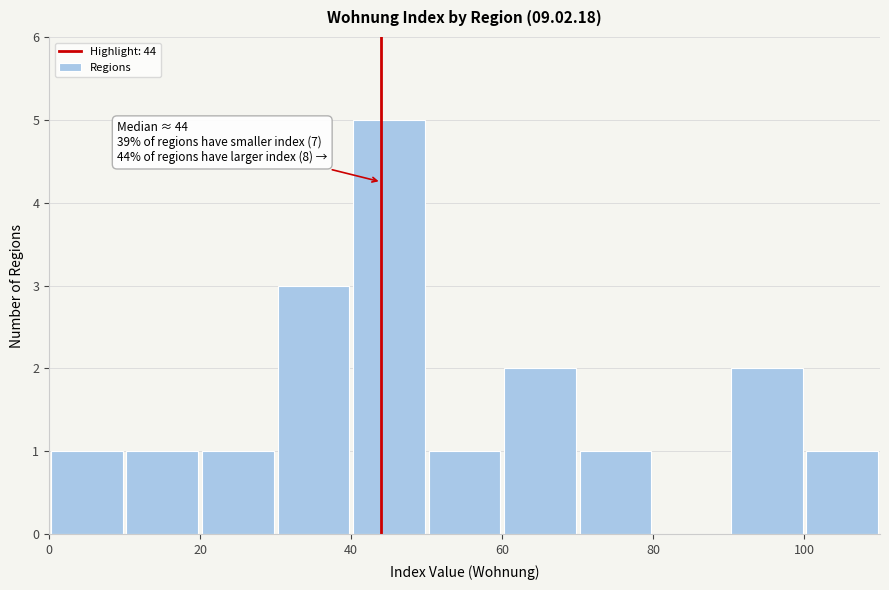

Over which range of the x-axis is the bar tallest?

40 to 50